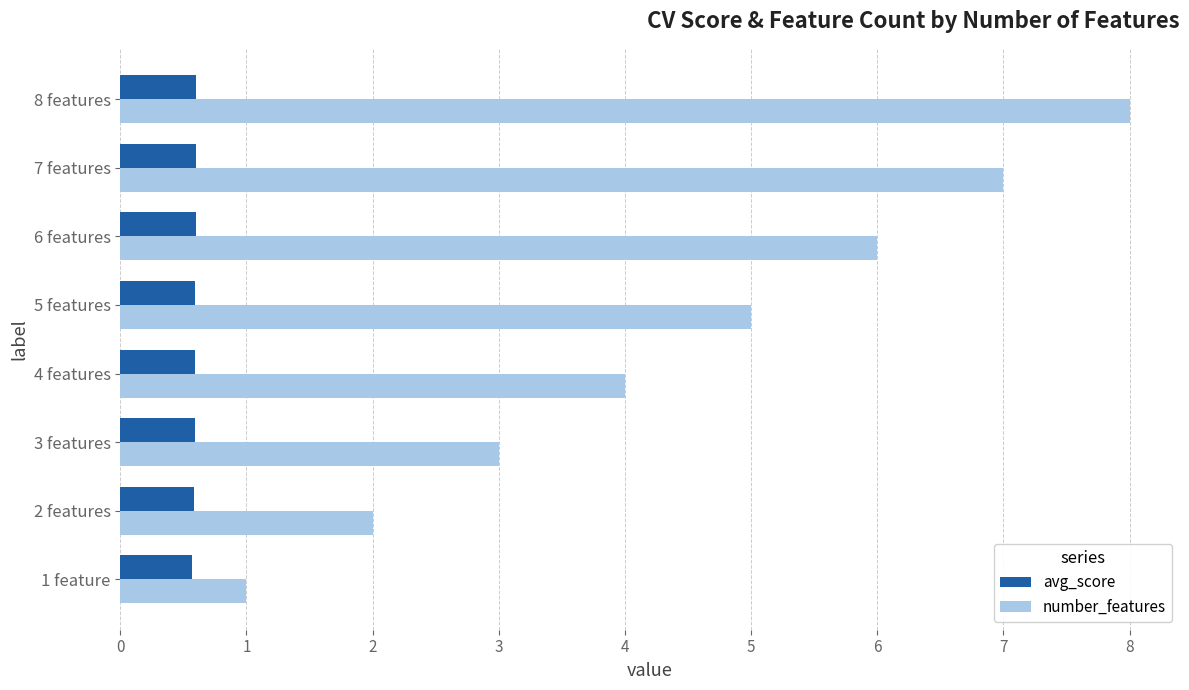

Is it true that number_features equals 0.7 at 2 features?

False